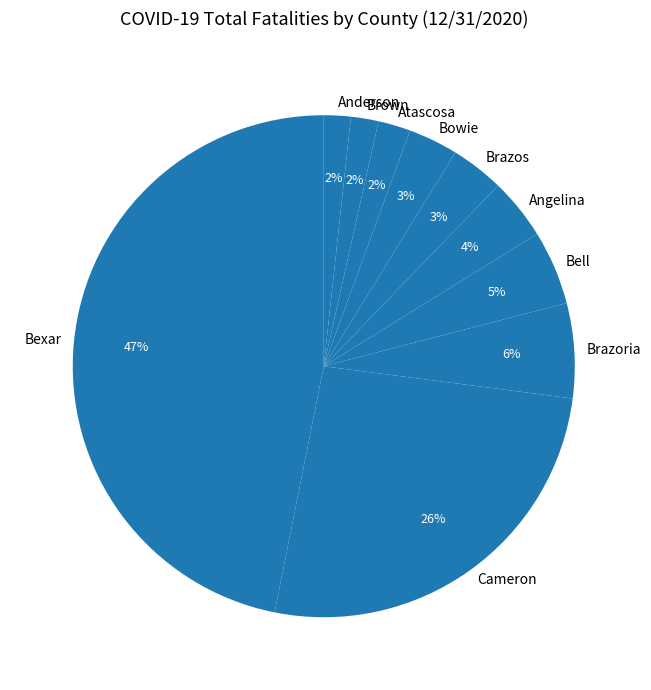

Which has a higher value, Atascosa or Bell?

Bell